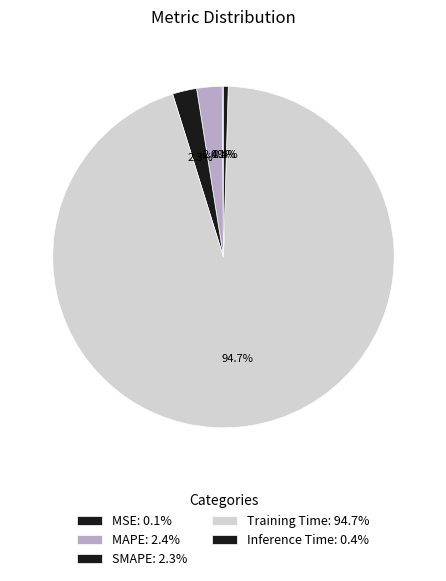

Which category has the biggest portion of the pie?

Training Time